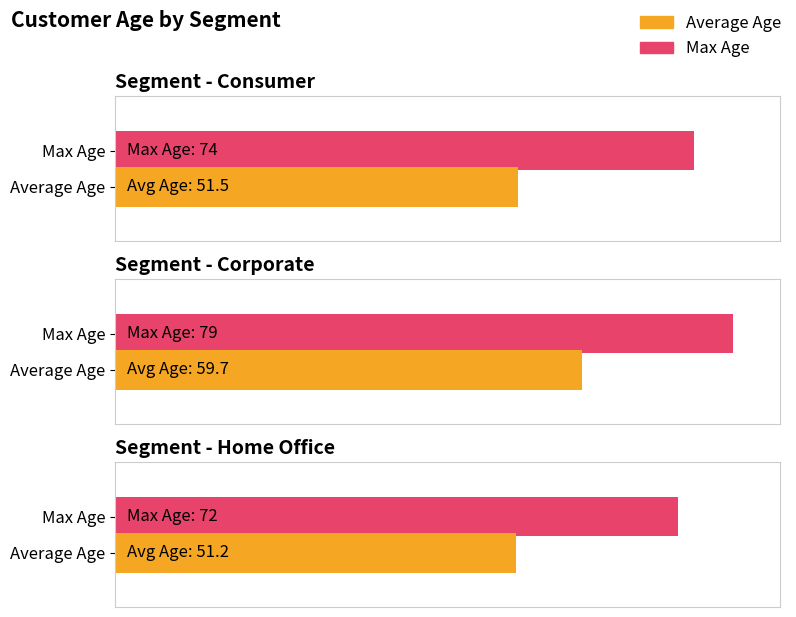

What is the approximate value of Max Age at Corporate?

79.0